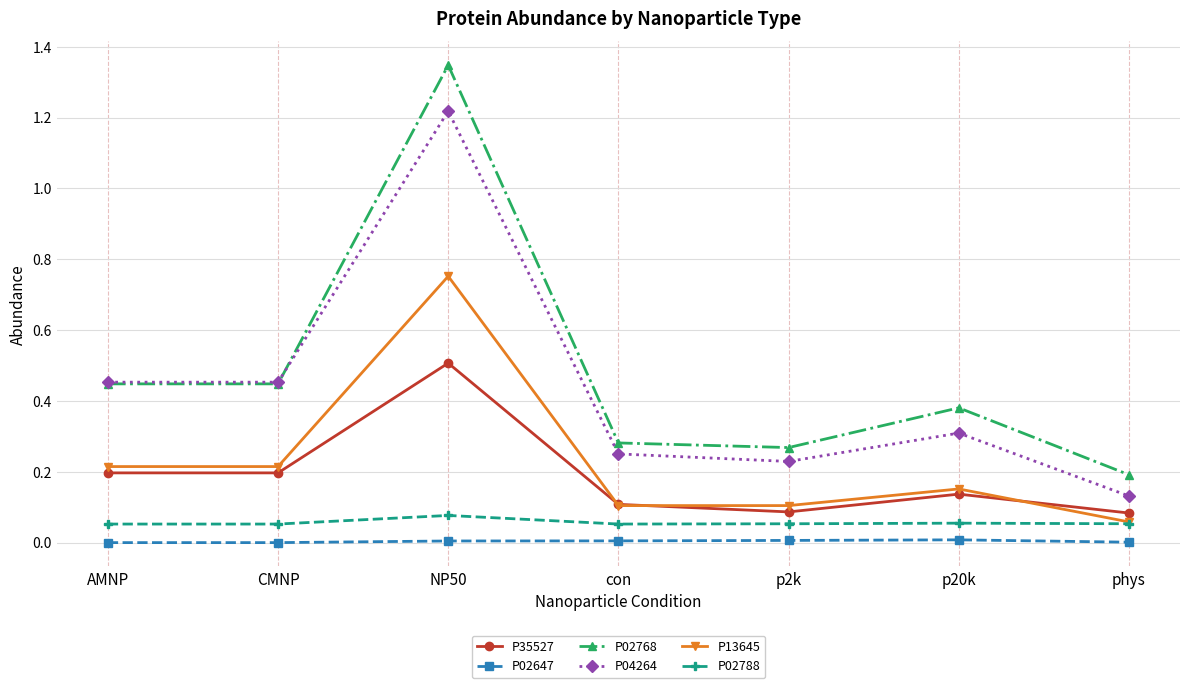

Is it true that P02768 equals 0.7 at NP50?

False